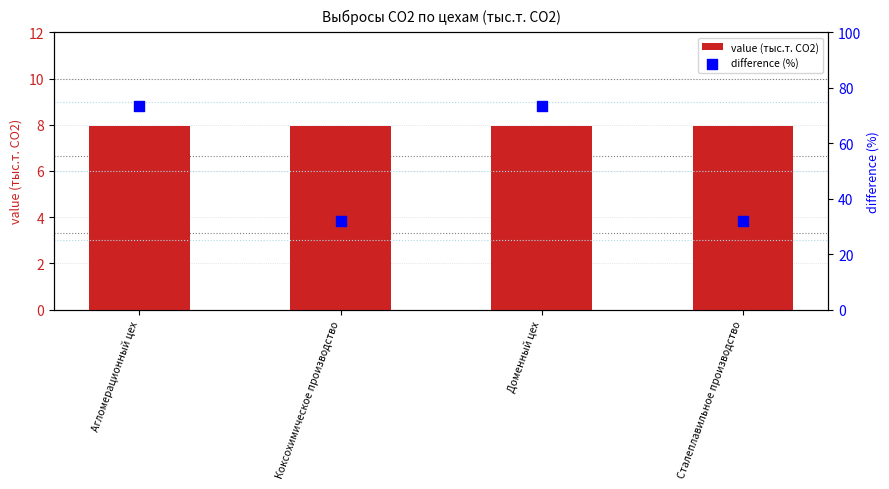

What is the total value across all series at Доменный цех?

81.4